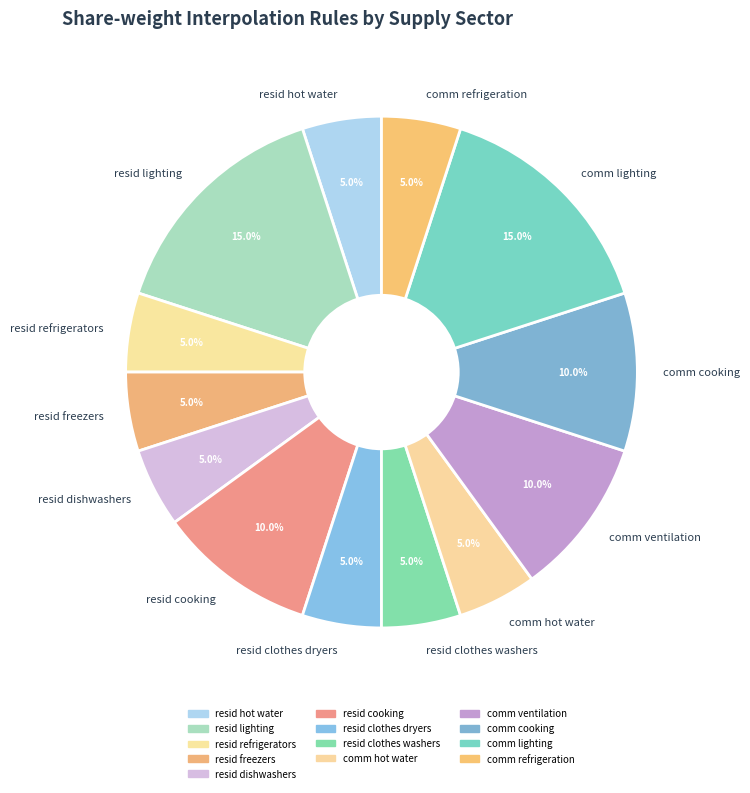

Which has a higher value, comm cooking or resid freezers?

comm cooking